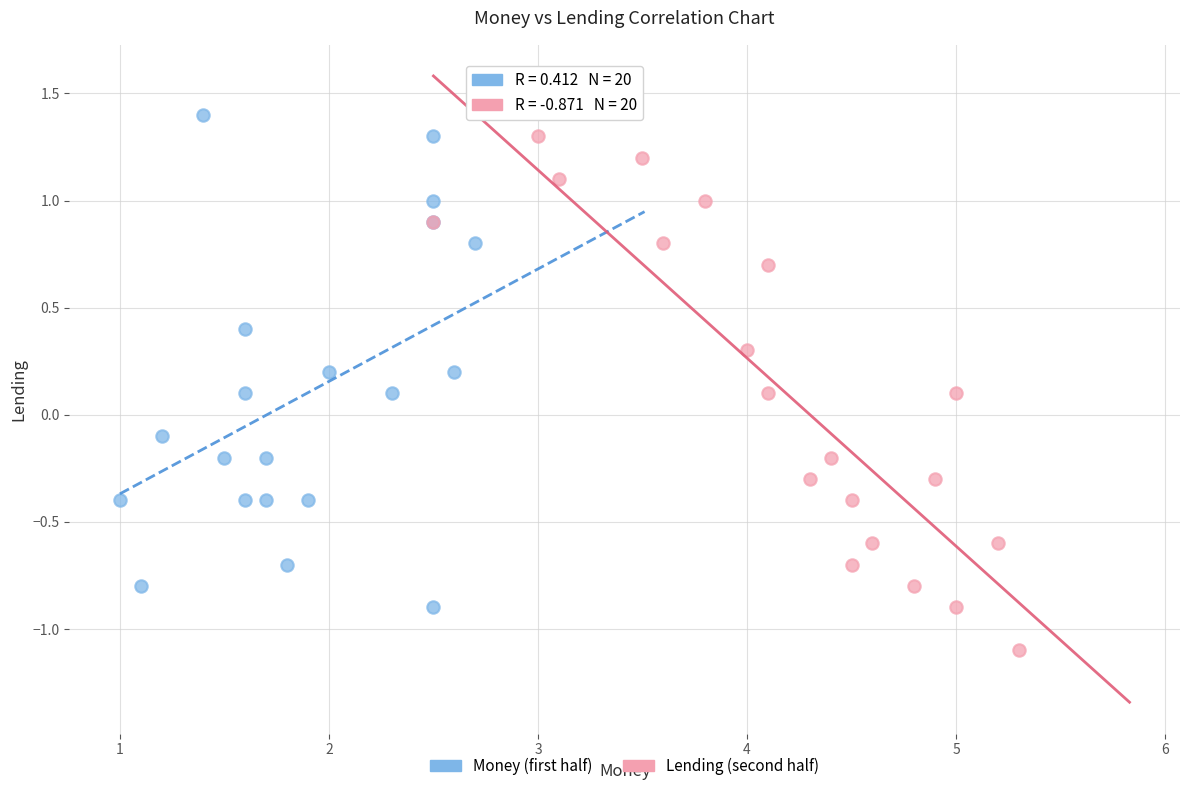

Which series contains the highest Y value?

Money (first half)